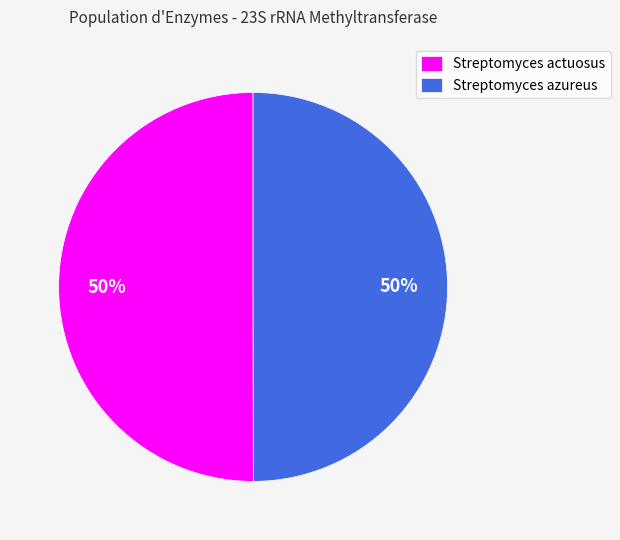

Do Streptomyces azureus and Streptomyces actuosus together represent more than half of the pie?

Yes